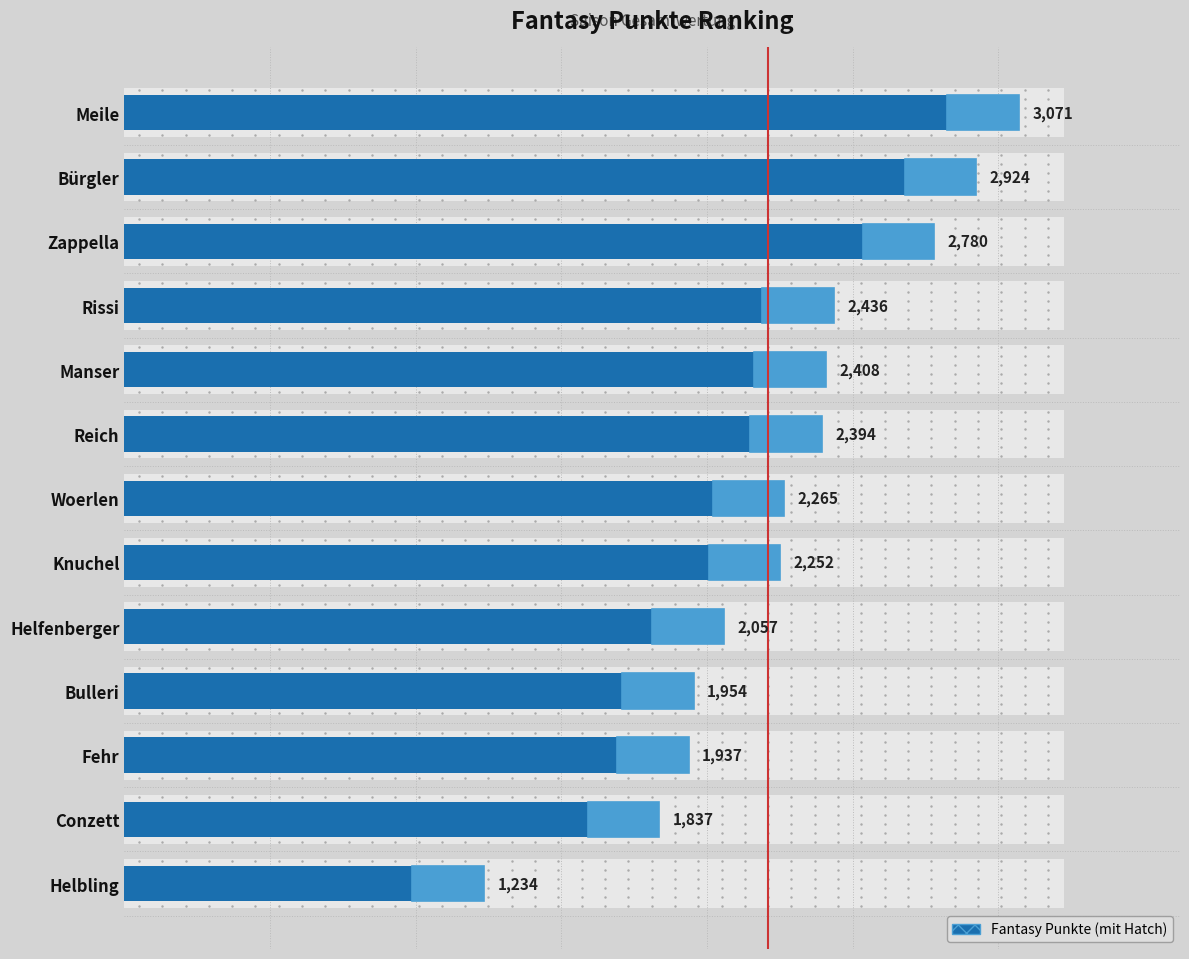

What is the label of the 8th bar from the bottom?

Reich